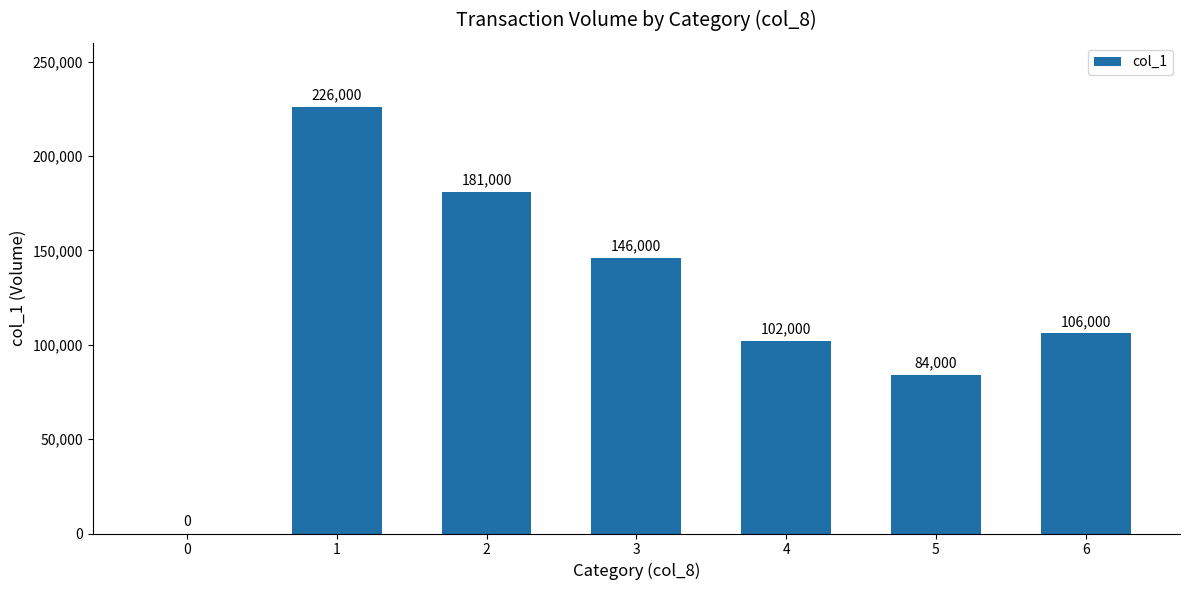

Which has a higher value, 1 or 3?

1